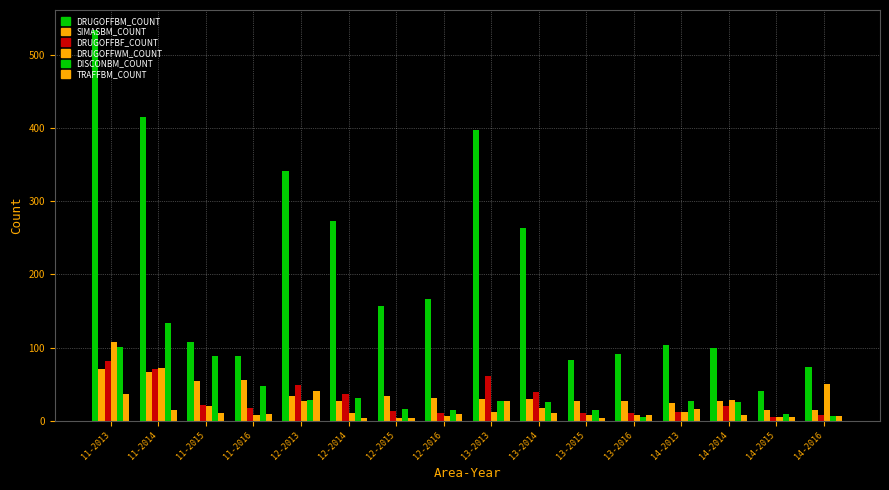

Rank the series by their maximum value, from lowest to highest.

TRAFFBM_COUNT, SIMASBM_COUNT, DRUGOFFBF_COUNT, DRUGOFFWM_COUNT, DISCONBM_COUNT, DRUGOFFBM_COUNT